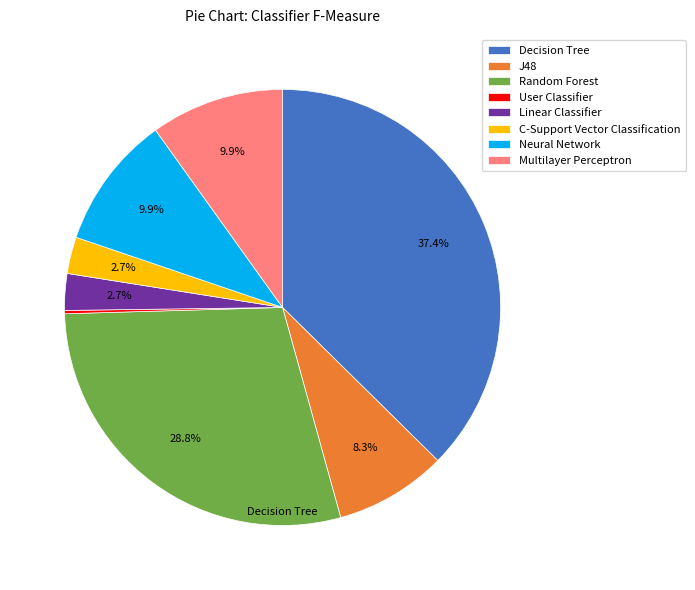

True or false: C-Support Vector Classification accounts for 3% of the total.

True